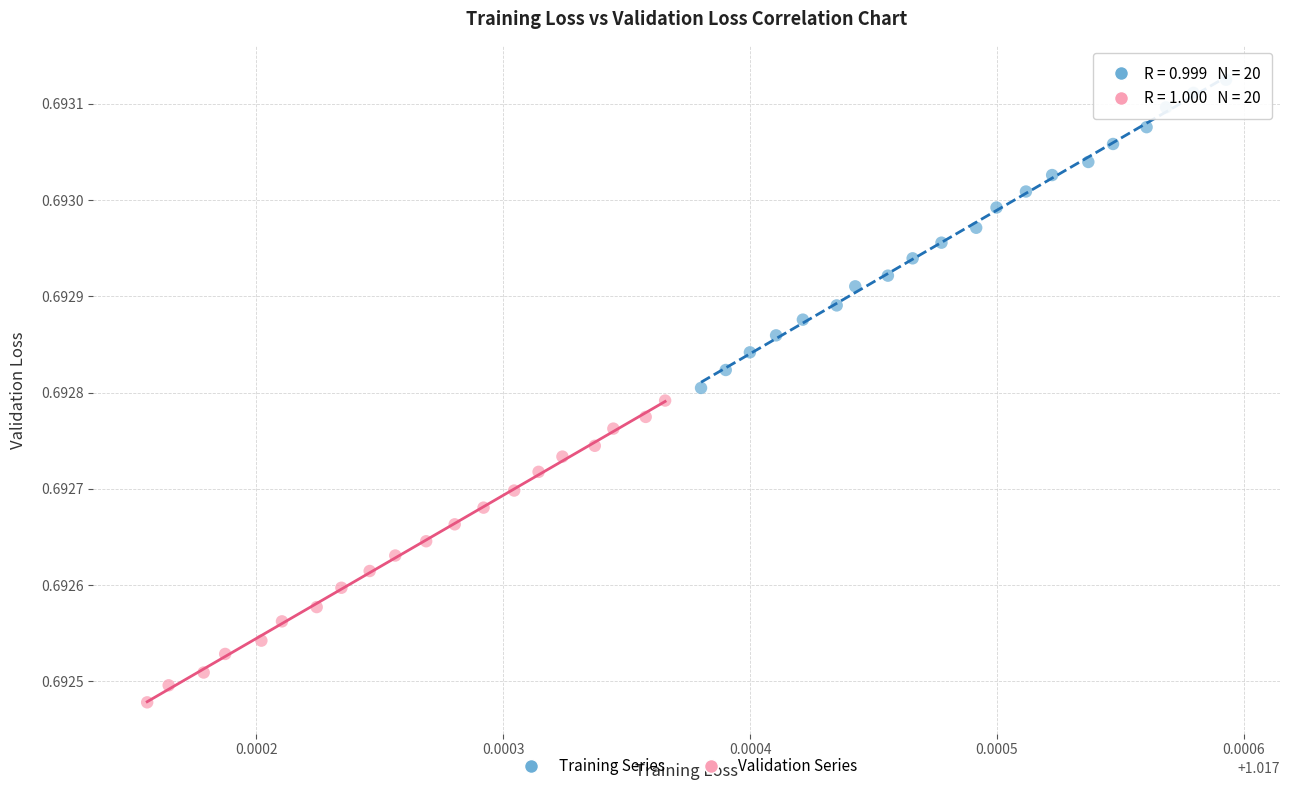

Which series has the largest Y range (max minus min)?

Training Series